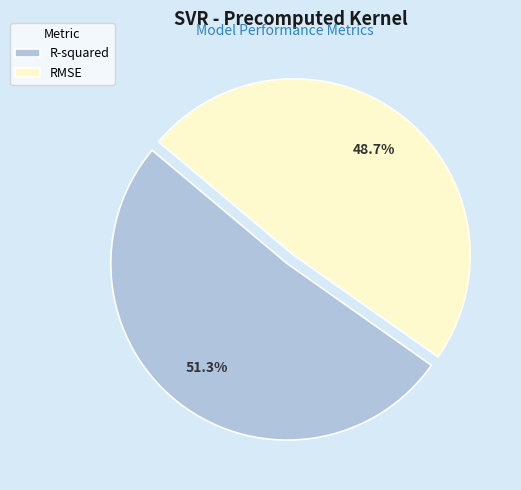

What percentage is the R-squared slice, to the nearest percent?

51%